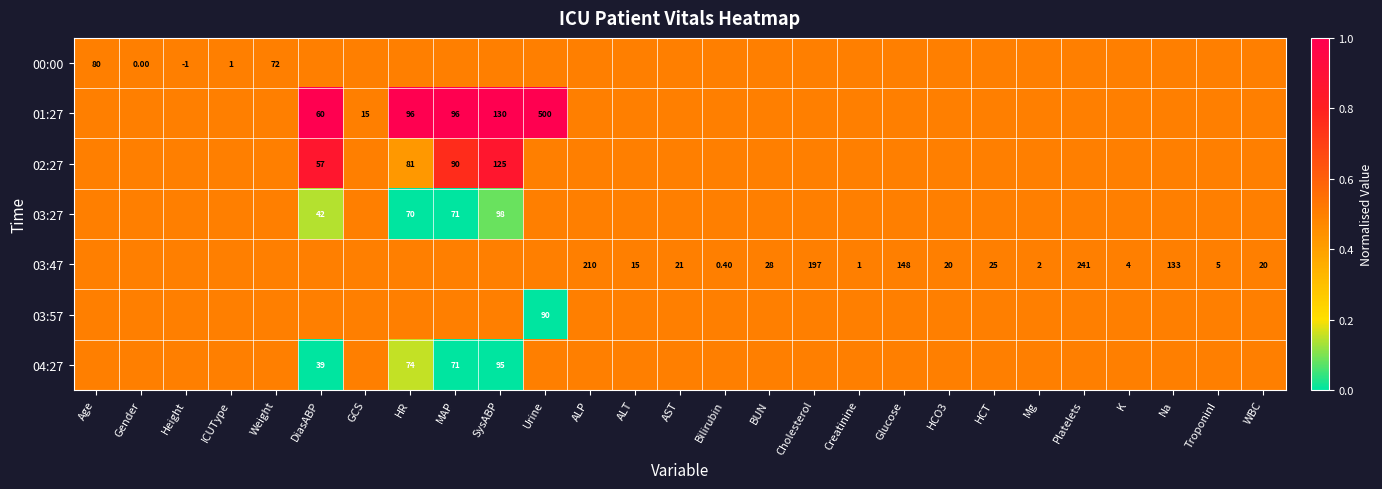

Which series has the largest total across all categories?

01:27